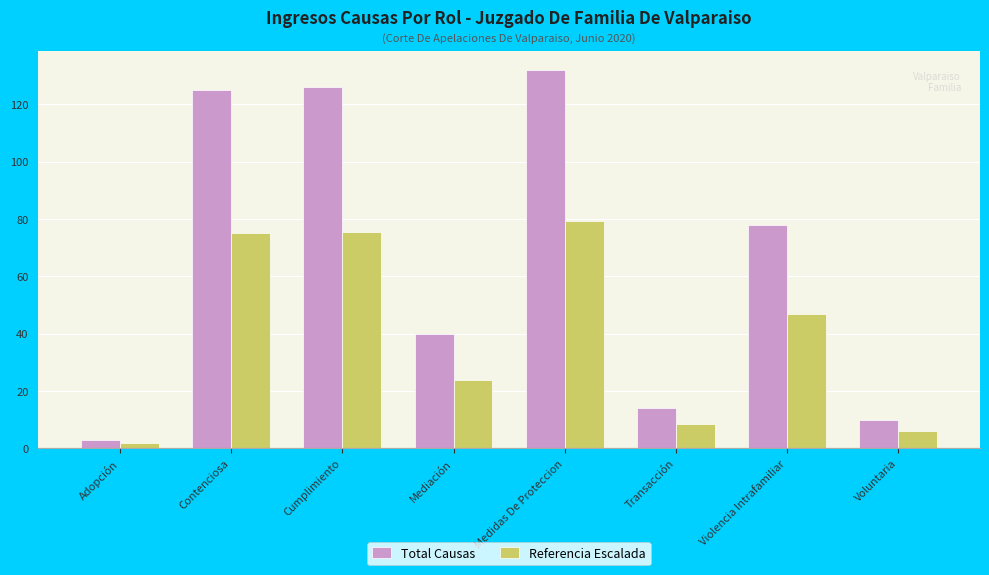

What is the label of the 3rd bar from the left?

Cumplimiento